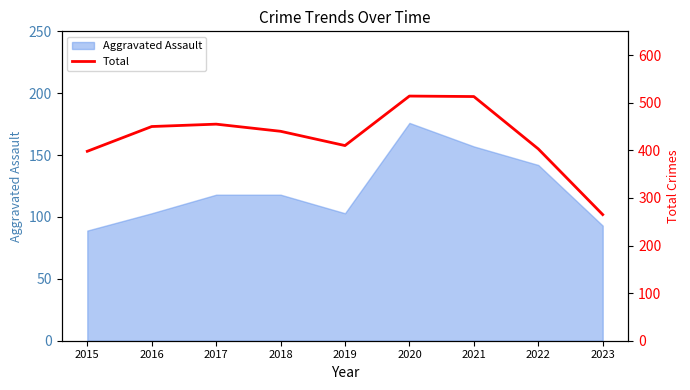

Which category has the highest value across all series?

2020